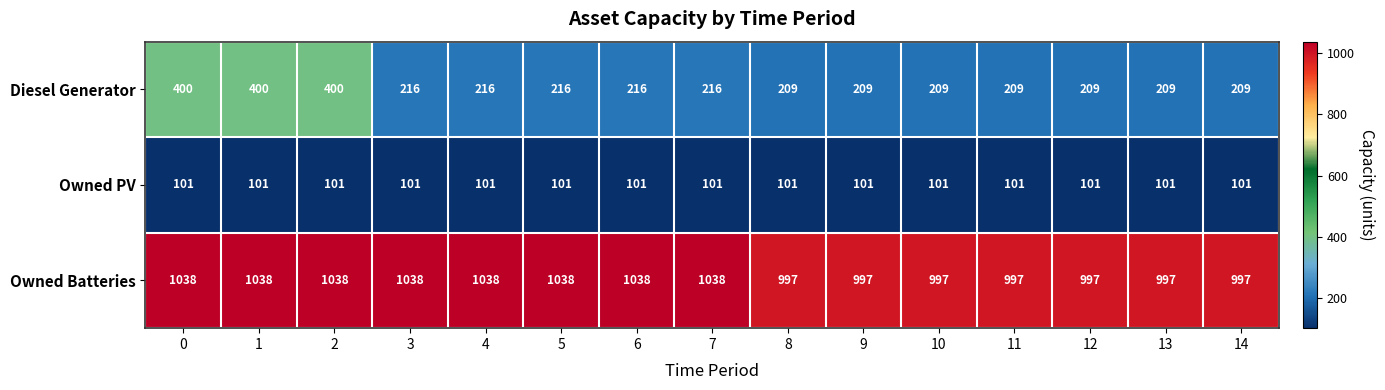

Is it true that Owned Batteries equals 642 at 10?

False